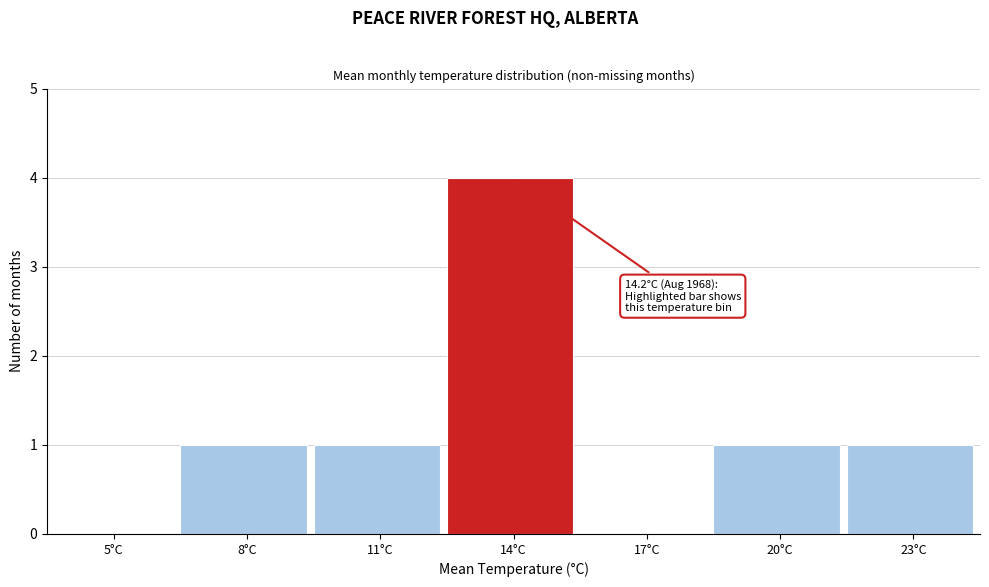

Reading right to left, what are all the values shown in this chart?

23°C=1	20°C=1	17°C=0	14°C=4	11°C=1	8°C=1	5°C=0